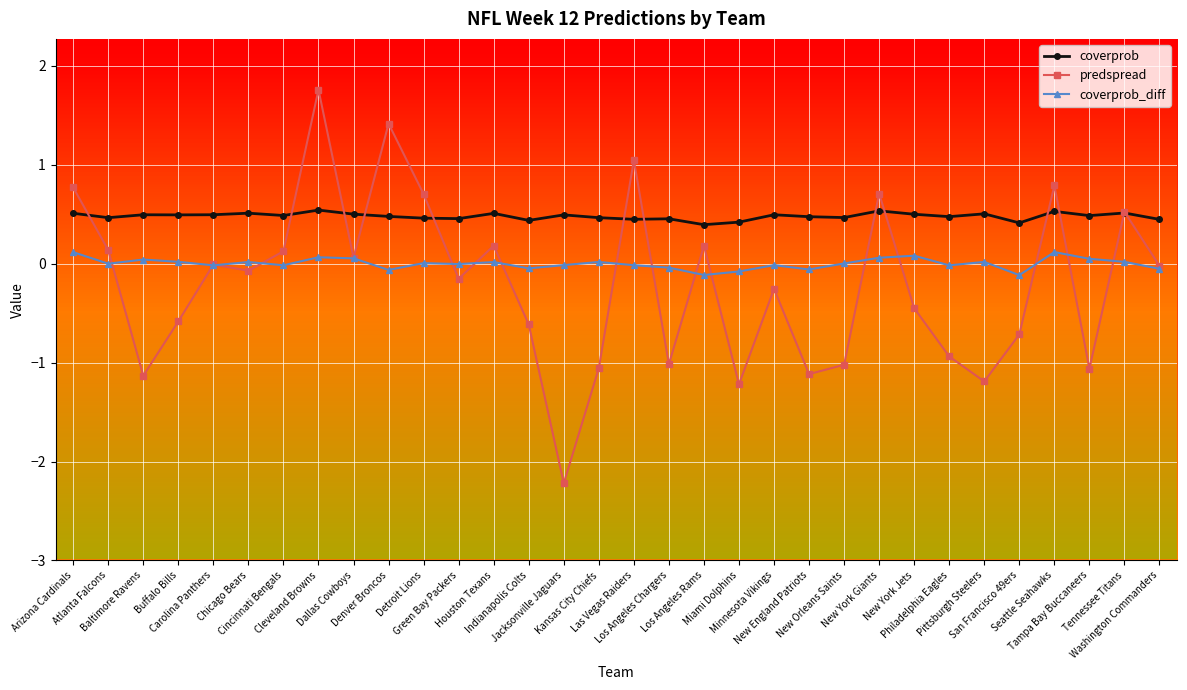

What is the sum of the coverprob values at Dallas Cowboys and Detroit Lions?

1.0